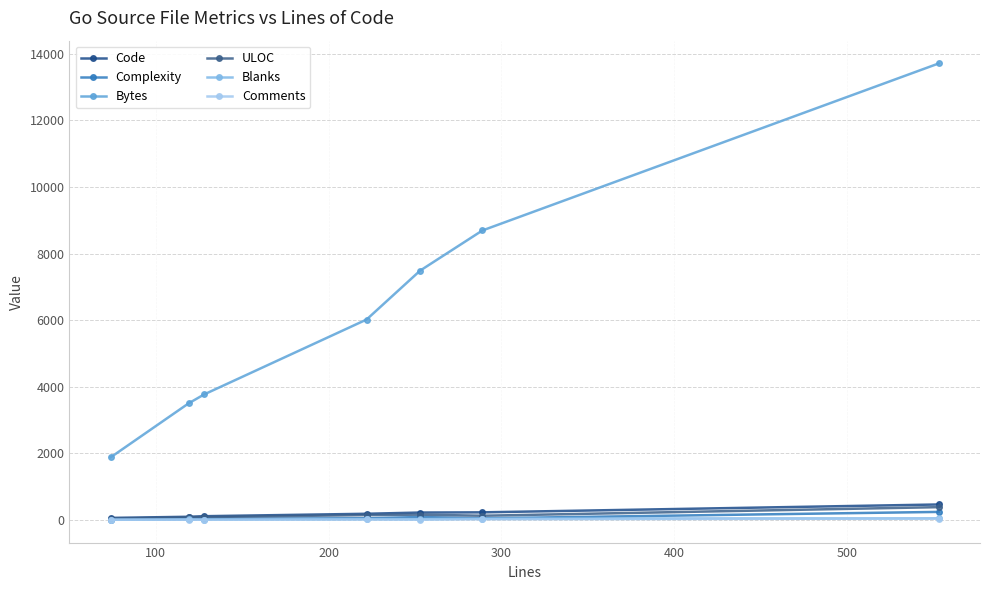

How many interior local valleys does the ULOC series have?

1